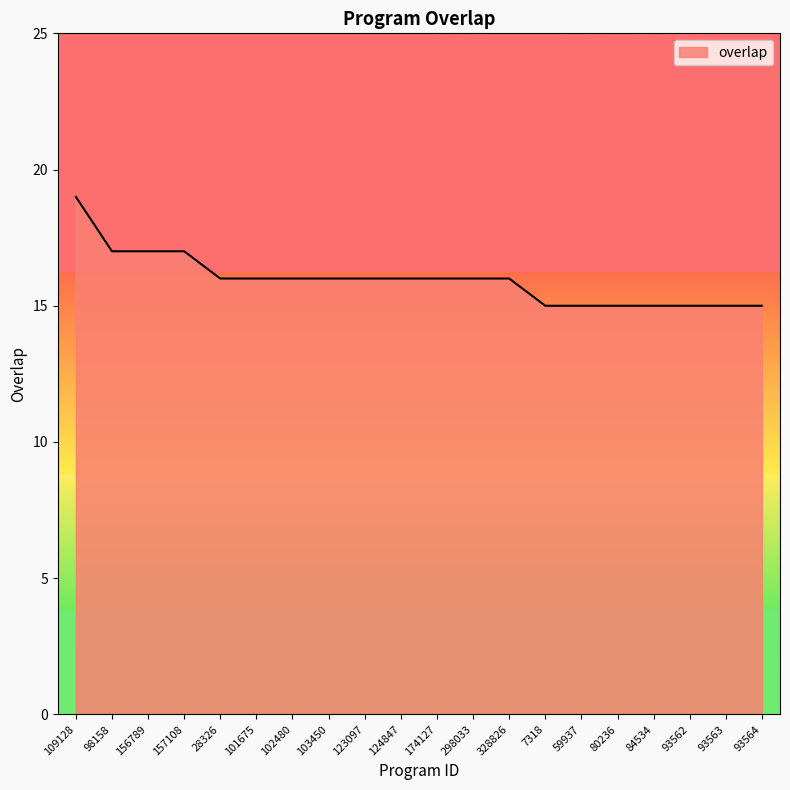

Where does the data first go above 16?

109128